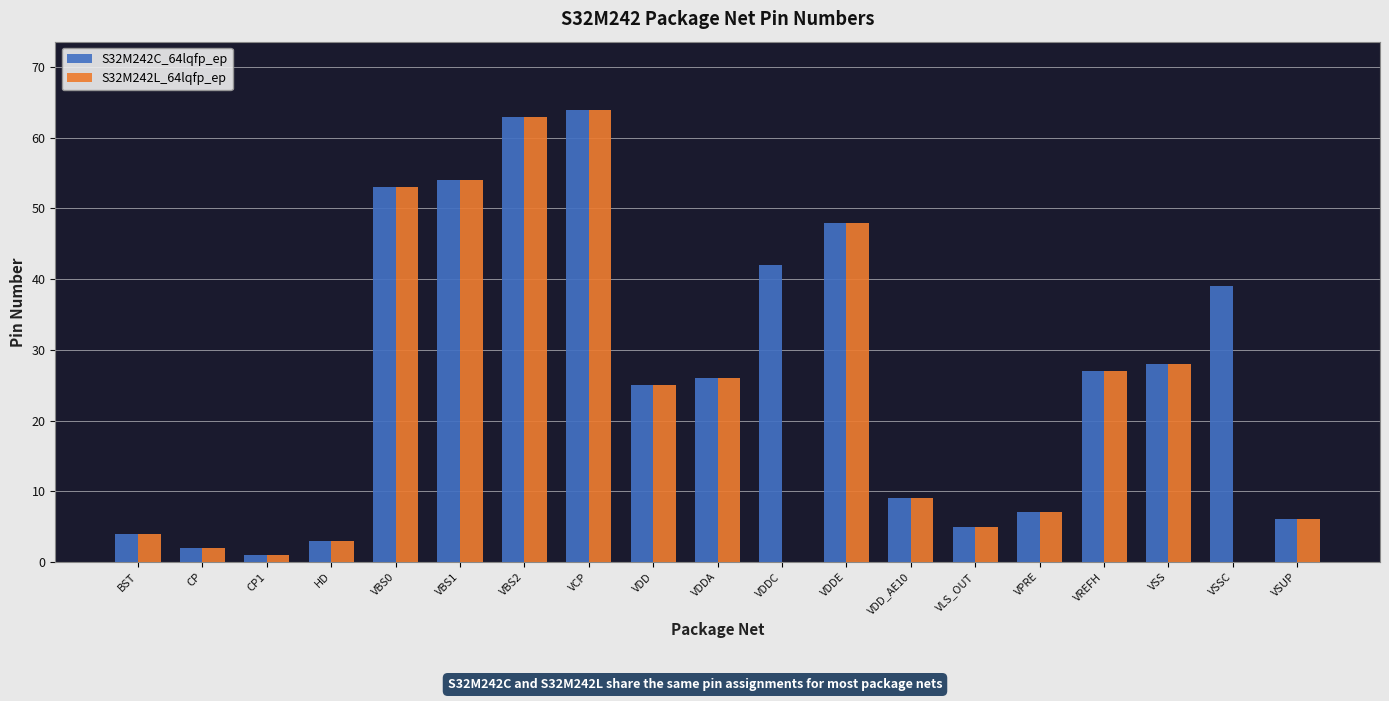

What is the maximum value shown in the chart?

64